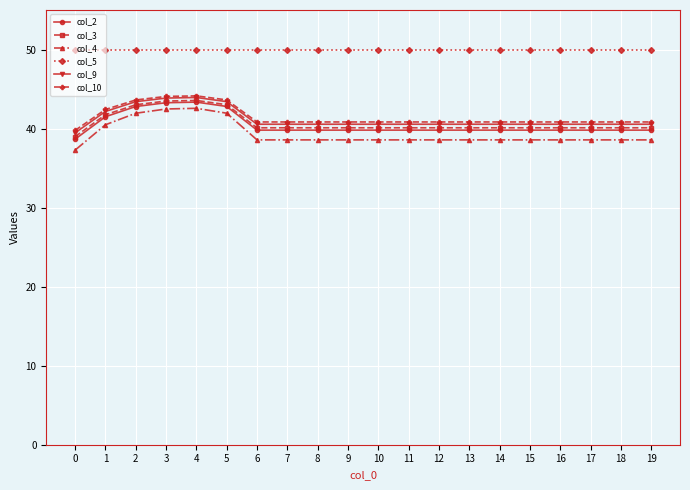

Which series has the widest spread of values?

col_4